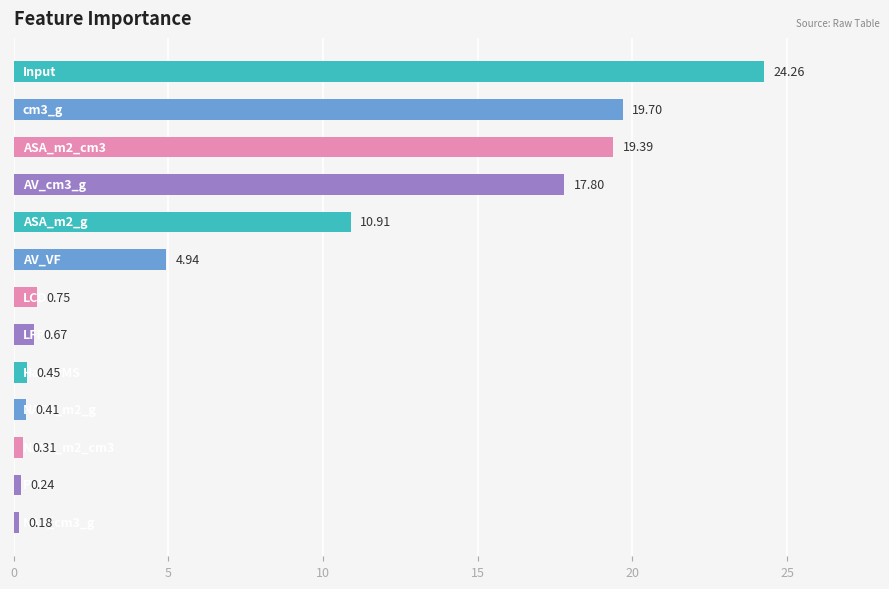

What is the sum of all values?

100.0